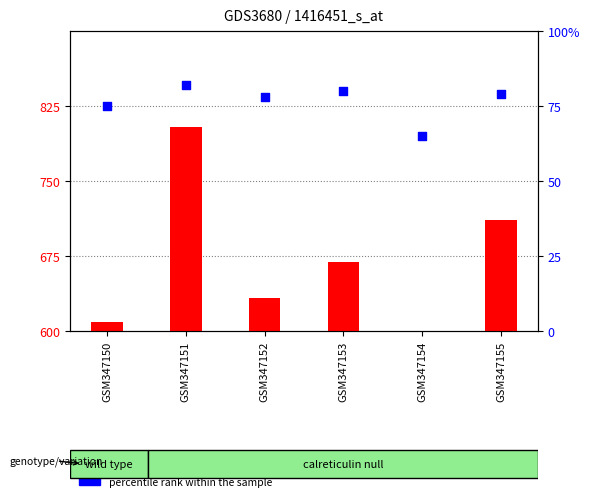

Which series contains the lowest Y value?

count